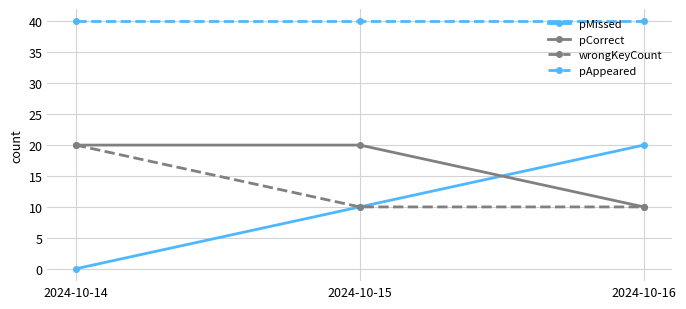

Reading left to right, list all the values displayed in this chart.

pMissed: 0	10	20
pCorrect: 20	20	10
wrongKeyCount: 20	10	10
pAppeared: 40	40	40